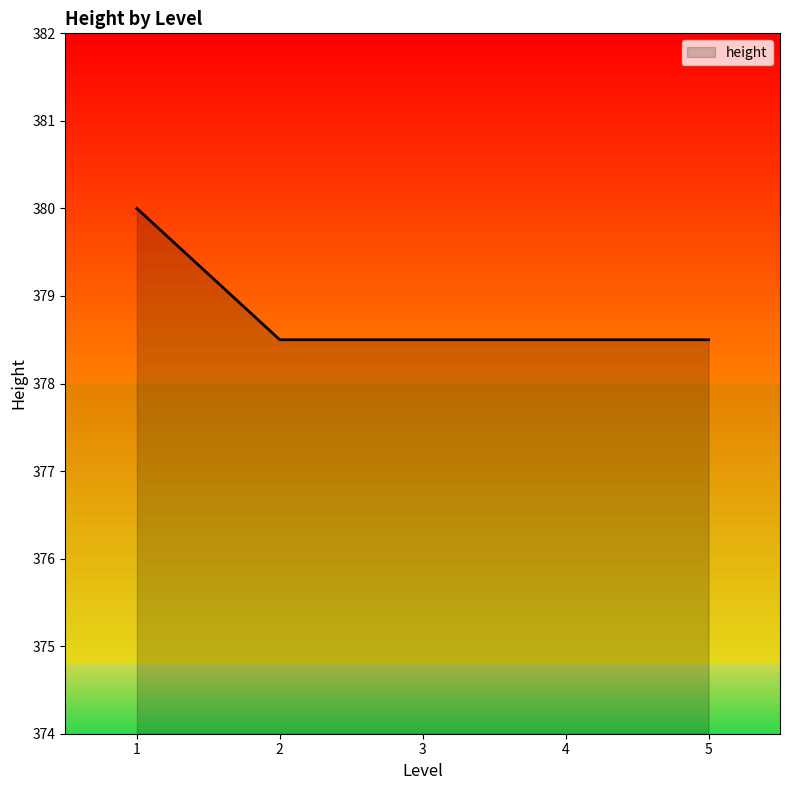

Which label corresponds to the largest value in the chart?

1